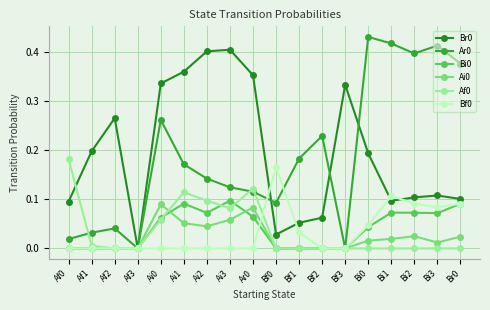

At which category does Bf0 reach its first local peak?

Bf0